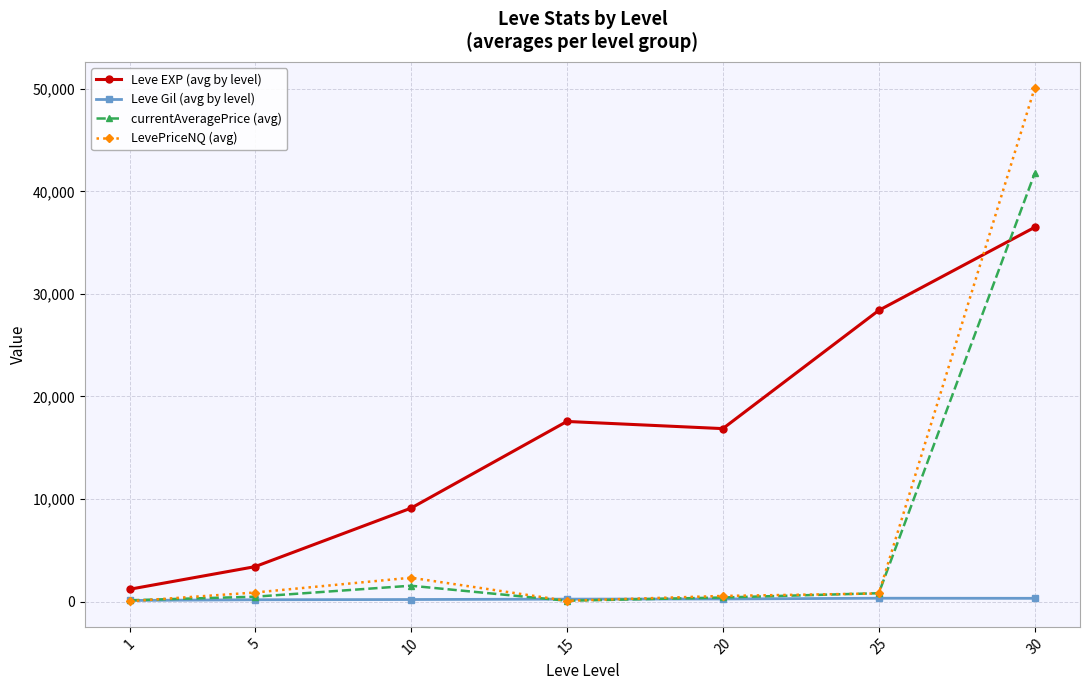

True or false: LevePriceNQ (avg) has a value of 11979.7 at 30.

False